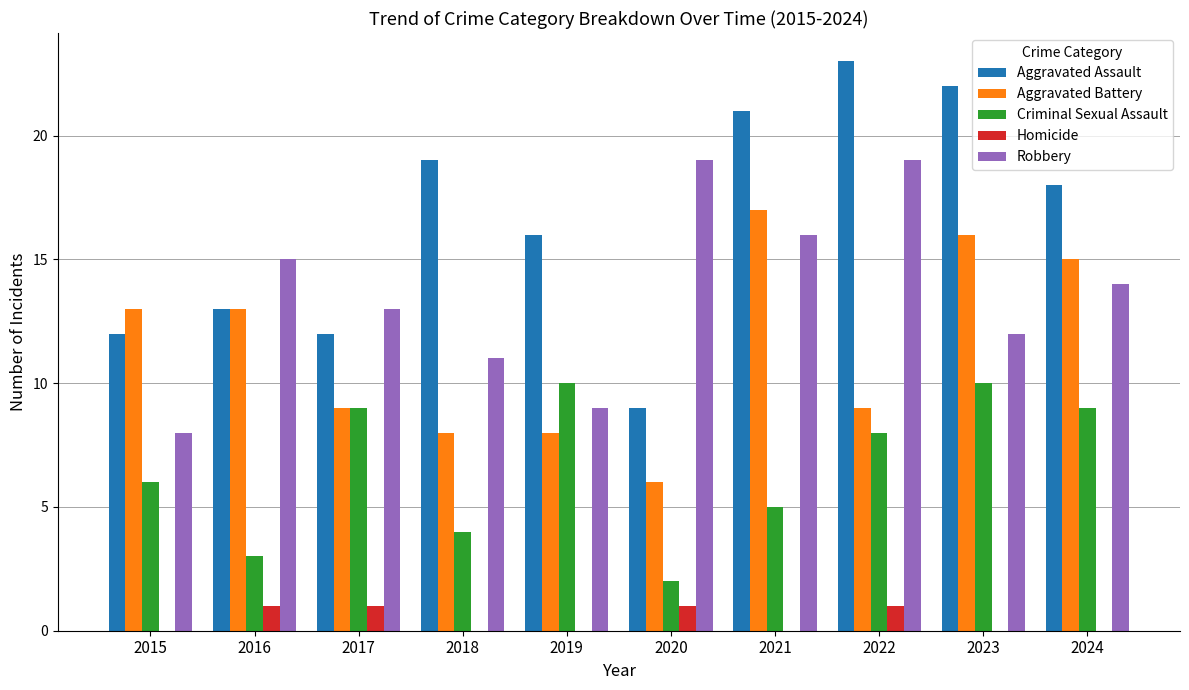

Which category has the highest value across all series?

2022